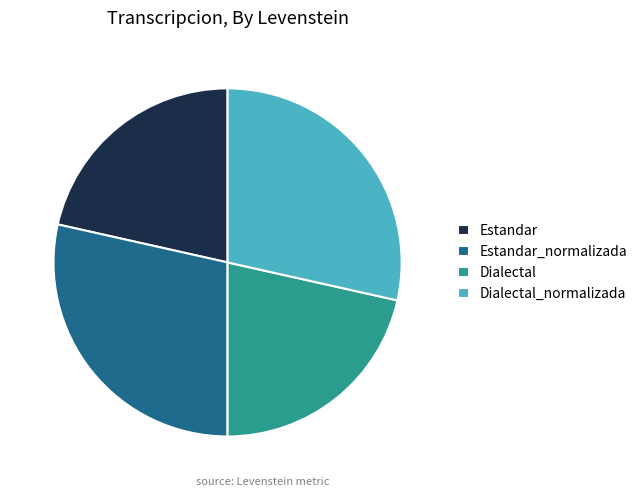

Does Estandar represent more than half of the total?

No